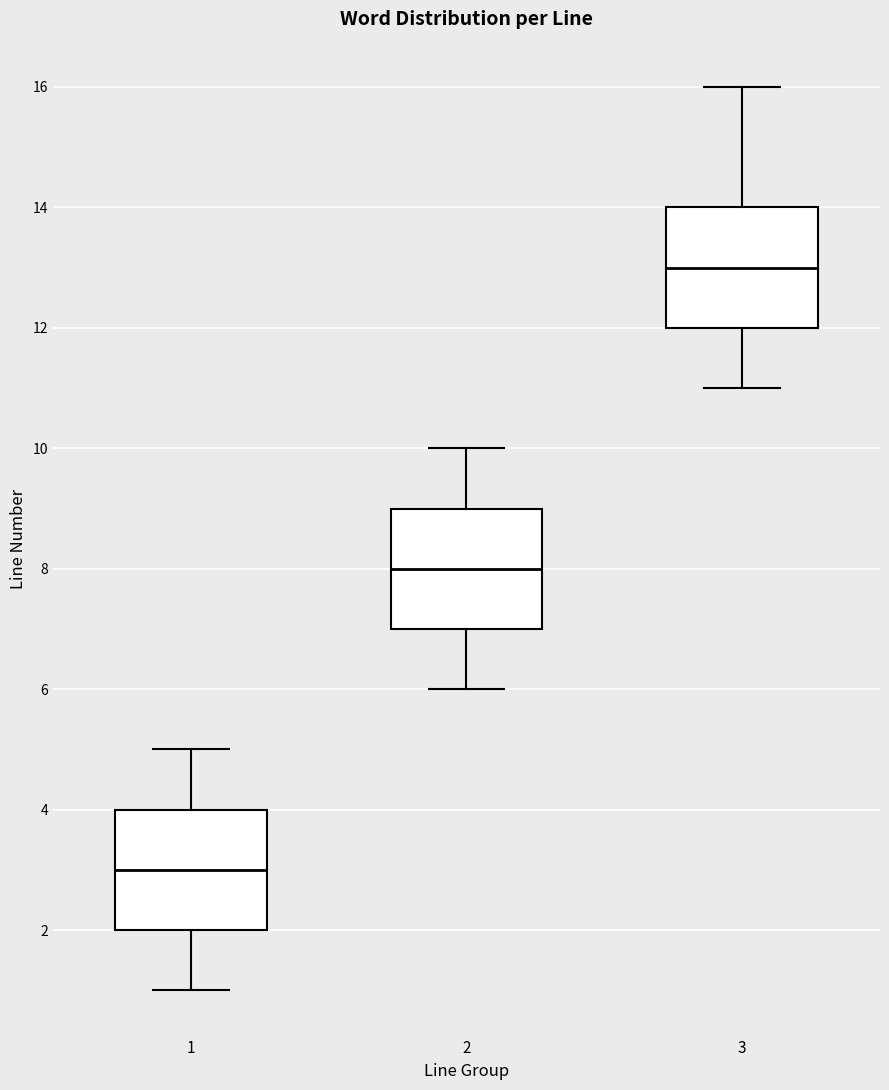

Which box's median line is the lowest?

1